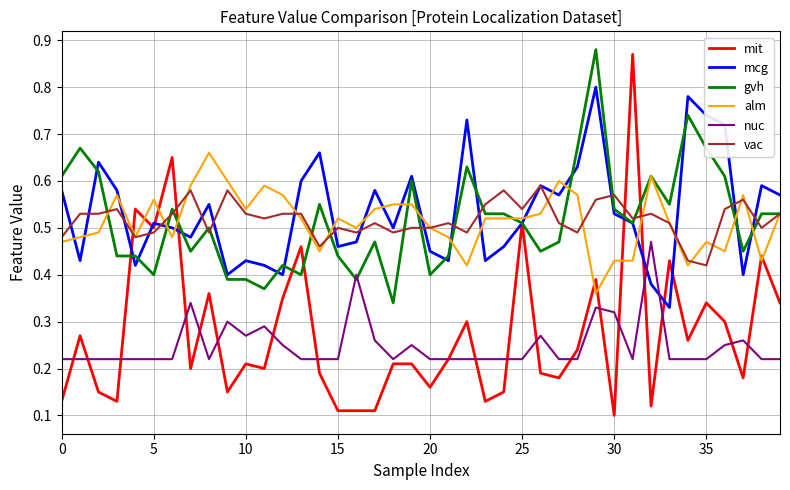

Which series has the widest spread of values?

mit